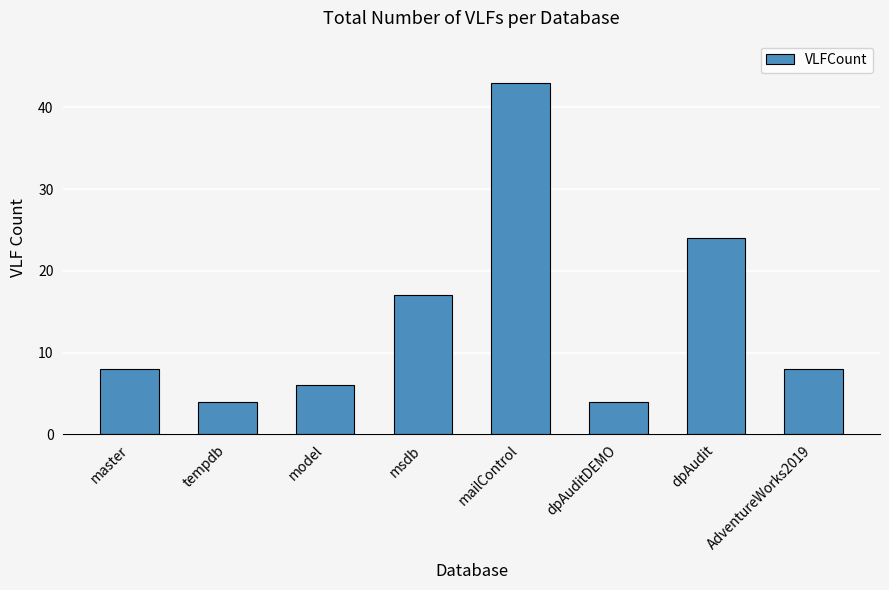

The chart shows a value of 4 at tempdb. True or false?

True